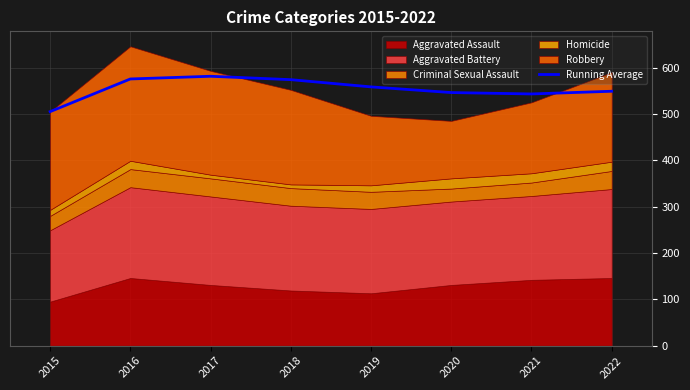

List the labels in order of value, largest first.

2017, 2016, 2018, 2019, 2022, 2020, 2021, 2015